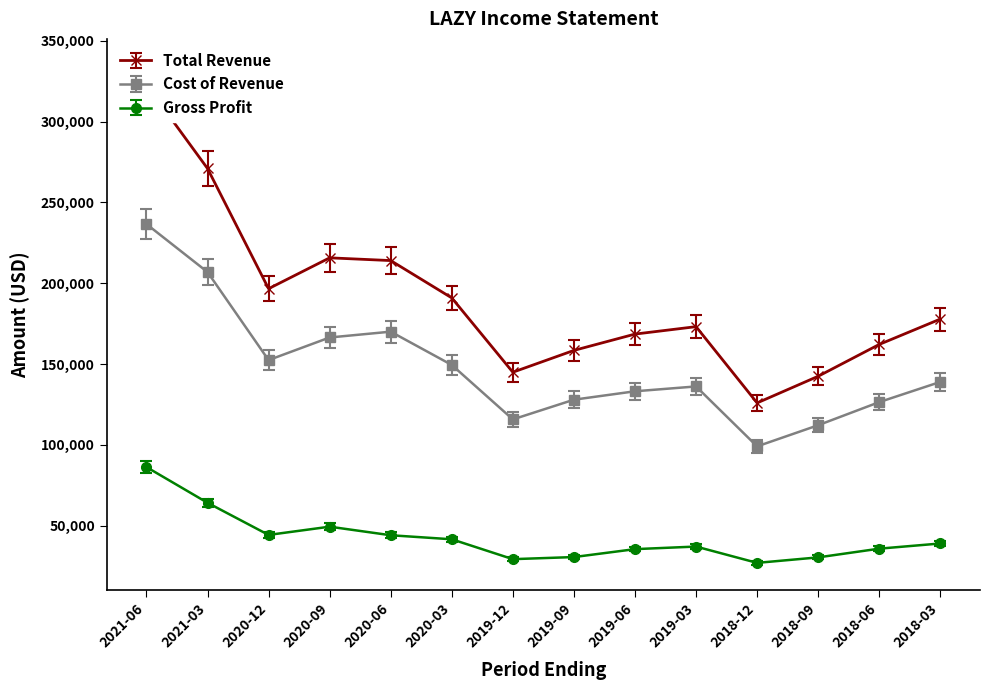

How many lines are shown in the chart?

3